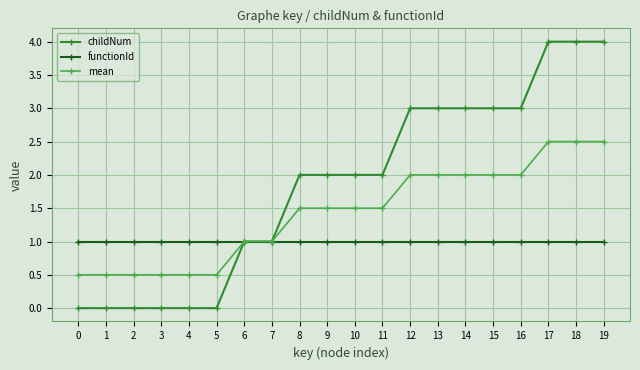

How many lines are shown in the chart?

3